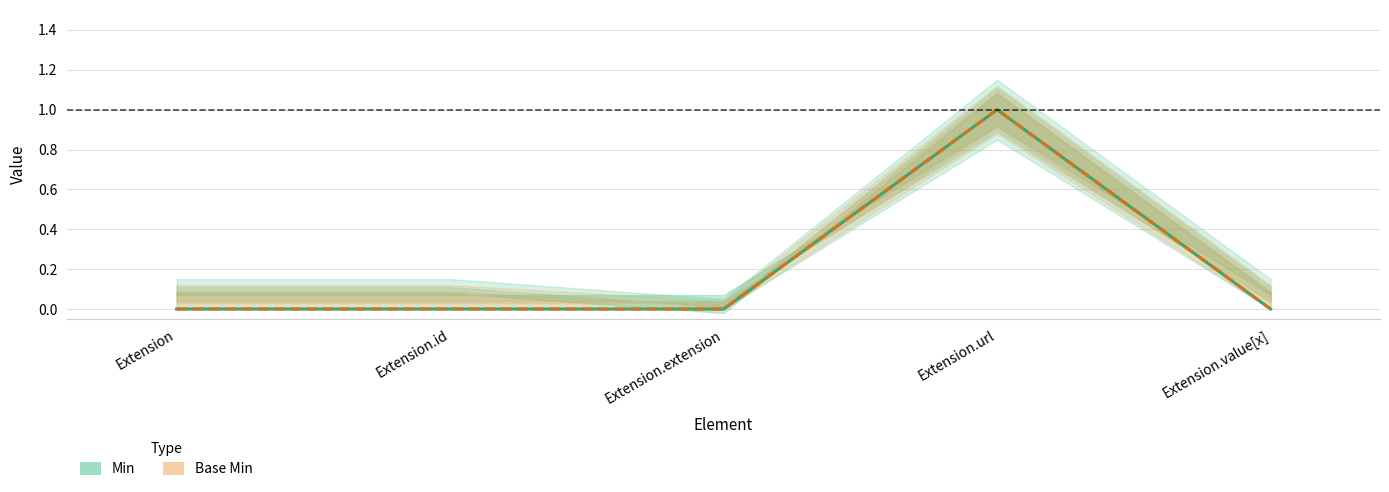

Reading left to right, extract all data points from this chart.

Min: Extension=0	Extension.id=0	Extension.extension=0	Extension.url=1	Extension.value[x]=0
Base Min: Extension=0	Extension.id=0	Extension.extension=0	Extension.url=1	Extension.value[x]=0